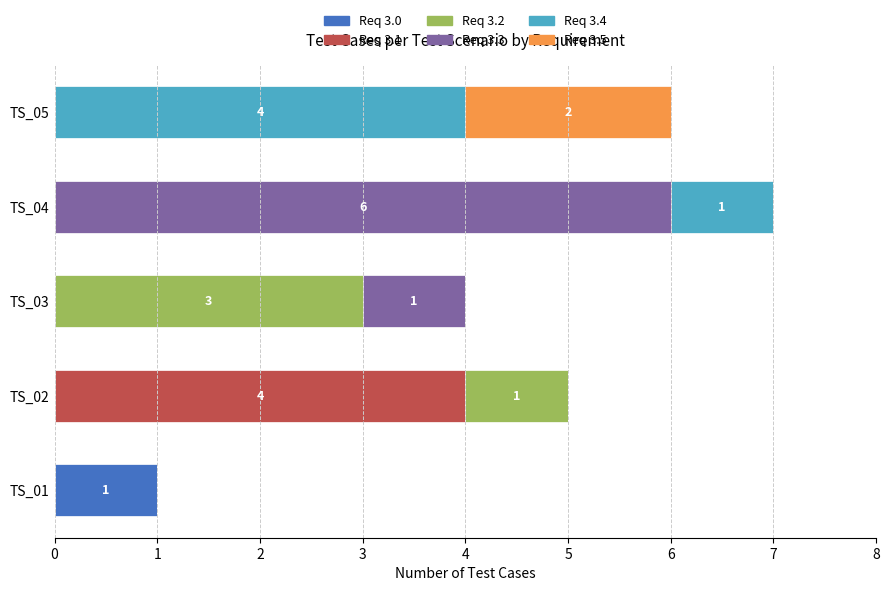

At which category is the sum across all series the highest?

TS_04